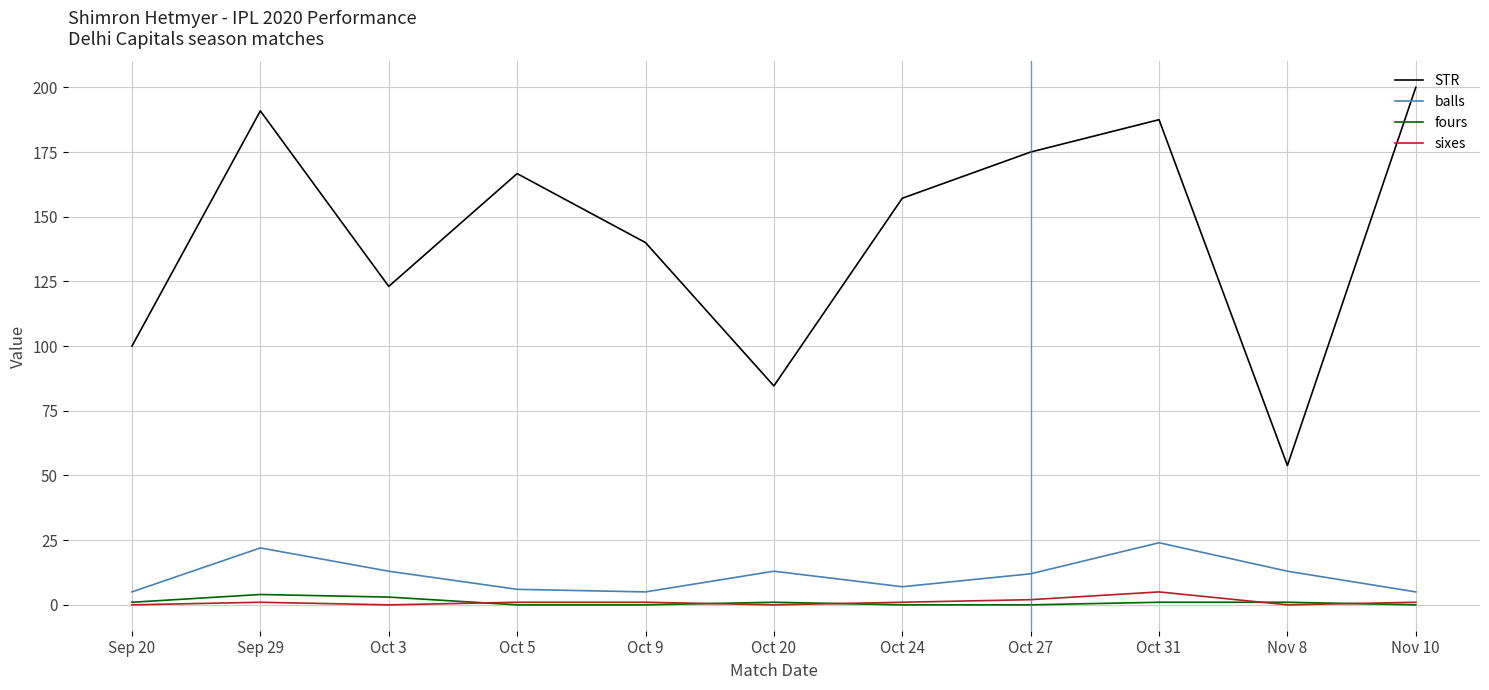

Which series changed the most between Oct 9 and Nov 10?

STR